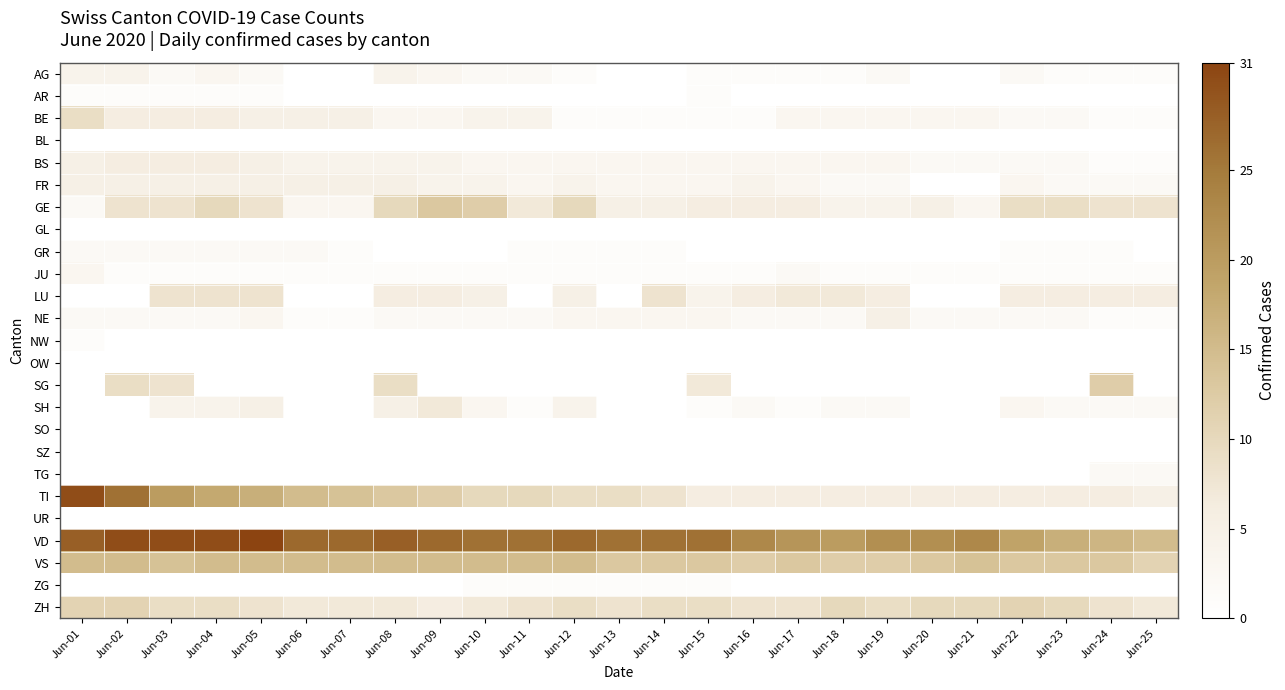

Reading left to right, what are all the values shown in this chart?

AG: Jun-01=4	Jun-02=4	Jun-03=2	Jun-04=3	Jun-05=2	Jun-06=0	Jun-07=0	Jun-08=4	Jun-09=3	Jun-10=2	Jun-11=2	Jun-12=1	Jun-13=0	Jun-14=0	Jun-15=1	Jun-16=1	Jun-17=1	Jun-18=1	Jun-19=2	Jun-20=0	Jun-21=0	Jun-22=2	Jun-23=1	Jun-24=1	Jun-25=1
AR: Jun-01=1	Jun-02=1	Jun-03=1	Jun-04=1	Jun-05=1	Jun-06=0	Jun-07=0	Jun-08=0	Jun-09=0	Jun-10=0	Jun-11=0	Jun-12=0	Jun-13=0	Jun-14=0	Jun-15=1	Jun-16=0	Jun-17=0	Jun-18=0	Jun-19=0	Jun-20=0	Jun-21=0	Jun-22=0	Jun-23=0	Jun-24=0	Jun-25=0
BE: Jun-01=9	Jun-02=6	Jun-03=6	Jun-04=6	Jun-05=5	Jun-06=5	Jun-07=5	Jun-08=3	Jun-09=3	Jun-10=4	Jun-11=4	Jun-12=1	Jun-13=1	Jun-14=1	Jun-15=1	Jun-16=1	Jun-17=3	Jun-18=3	Jun-19=3	Jun-20=3	Jun-21=3	Jun-22=2	Jun-23=2	Jun-24=1	Jun-25=1
BL: Jun-01=0	Jun-02=0	Jun-03=0	Jun-04=0	Jun-05=0	Jun-06=0	Jun-07=0	Jun-08=0	Jun-09=0	Jun-10=0	Jun-11=0	Jun-12=0	Jun-13=0	Jun-14=0	Jun-15=0	Jun-16=0	Jun-17=0	Jun-18=0	Jun-19=0	Jun-20=0	Jun-21=0	Jun-22=0	Jun-23=0	Jun-24=0	Jun-25=0
BS: Jun-01=5	Jun-02=6	Jun-03=6	Jun-04=6	Jun-05=5	Jun-06=4	Jun-07=4	Jun-08=4	Jun-09=4	Jun-10=3	Jun-11=3	Jun-12=3	Jun-13=3	Jun-14=3	Jun-15=3	Jun-16=3	Jun-17=3	Jun-18=3	Jun-19=3	Jun-20=2	Jun-21=2	Jun-22=2	Jun-23=2	Jun-24=1	Jun-25=1
FR: Jun-01=5	Jun-02=5	Jun-03=5	Jun-04=5	Jun-05=5	Jun-06=5	Jun-07=5	Jun-08=5	Jun-09=4	Jun-10=4	Jun-11=3	Jun-12=4	Jun-13=3	Jun-14=3	Jun-15=3	Jun-16=4	Jun-17=3	Jun-18=2	Jun-19=2	Jun-20=0	Jun-21=0	Jun-22=3	Jun-23=2	Jun-24=2	Jun-25=2
GE: Jun-01=2	Jun-02=8	Jun-03=8	Jun-04=10	Jun-05=8	Jun-06=3	Jun-07=3	Jun-08=10	Jun-09=13	Jun-10=12	Jun-11=7	Jun-12=10	Jun-13=5	Jun-14=5	Jun-15=6	Jun-16=6	Jun-17=6	Jun-18=4	Jun-19=4	Jun-20=5	Jun-21=3	Jun-22=9	Jun-23=9	Jun-24=8	Jun-25=8
GL: Jun-01=0	Jun-02=0	Jun-03=0	Jun-04=0	Jun-05=0	Jun-06=0	Jun-07=0	Jun-08=0	Jun-09=0	Jun-10=0	Jun-11=0	Jun-12=0	Jun-13=0	Jun-14=0	Jun-15=0	Jun-16=0	Jun-17=0	Jun-18=0	Jun-19=0	Jun-20=0	Jun-21=0	Jun-22=0	Jun-23=0	Jun-24=0	Jun-25=0
GR: Jun-01=2	Jun-02=2	Jun-03=2	Jun-04=2	Jun-05=2	Jun-06=2	Jun-07=1	Jun-08=0	Jun-09=0	Jun-10=0	Jun-11=1	Jun-12=1	Jun-13=1	Jun-14=1	Jun-15=0	Jun-16=0	Jun-17=0	Jun-18=0	Jun-19=0	Jun-20=0	Jun-21=0	Jun-22=1	Jun-23=1	Jun-24=1	Jun-25=0
JU: Jun-01=3	Jun-02=1	Jun-03=1	Jun-04=1	Jun-05=1	Jun-06=1	Jun-07=1	Jun-08=1	Jun-09=1	Jun-10=1	Jun-11=1	Jun-12=1	Jun-13=1	Jun-14=1	Jun-15=1	Jun-16=1	Jun-17=2	Jun-18=1	Jun-19=1	Jun-20=1	Jun-21=1	Jun-22=1	Jun-23=1	Jun-24=1	Jun-25=1
LU: Jun-01=0	Jun-02=0	Jun-03=8	Jun-04=8	Jun-05=8	Jun-06=0	Jun-07=0	Jun-08=6	Jun-09=6	Jun-10=5	Jun-11=0	Jun-12=5	Jun-13=0	Jun-14=8	Jun-15=4	Jun-16=6	Jun-17=7	Jun-18=7	Jun-19=6	Jun-20=0	Jun-21=0	Jun-22=6	Jun-23=6	Jun-24=6	Jun-25=6
NE: Jun-01=2	Jun-02=2	Jun-03=2	Jun-04=2	Jun-05=3	Jun-06=1	Jun-07=1	Jun-08=2	Jun-09=2	Jun-10=2	Jun-11=2	Jun-12=3	Jun-13=3	Jun-14=3	Jun-15=3	Jun-16=2	Jun-17=2	Jun-18=2	Jun-19=5	Jun-20=2	Jun-21=2	Jun-22=2	Jun-23=2	Jun-24=1	Jun-25=1
NW: Jun-01=1	Jun-02=0	Jun-03=0	Jun-04=0	Jun-05=0	Jun-06=0	Jun-07=0	Jun-08=0	Jun-09=0	Jun-10=0	Jun-11=0	Jun-12=0	Jun-13=0	Jun-14=0	Jun-15=0	Jun-16=0	Jun-17=0	Jun-18=0	Jun-19=0	Jun-20=0	Jun-21=0	Jun-22=0	Jun-23=0	Jun-24=0	Jun-25=0
OW: Jun-01=0	Jun-02=0	Jun-03=0	Jun-04=0	Jun-05=0	Jun-06=0	Jun-07=0	Jun-08=0	Jun-09=0	Jun-10=0	Jun-11=0	Jun-12=0	Jun-13=0	Jun-14=0	Jun-15=0	Jun-16=0	Jun-17=0	Jun-18=0	Jun-19=0	Jun-20=0	Jun-21=0	Jun-22=0	Jun-23=0	Jun-24=0	Jun-25=0
SG: Jun-01=0	Jun-02=9	Jun-03=8	Jun-04=0	Jun-05=0	Jun-06=0	Jun-07=0	Jun-08=9	Jun-09=0	Jun-10=0	Jun-11=0	Jun-12=0	Jun-13=0	Jun-14=0	Jun-15=7	Jun-16=0	Jun-17=0	Jun-18=0	Jun-19=0	Jun-20=0	Jun-21=0	Jun-22=0	Jun-23=0	Jun-24=12	Jun-25=0
SH: Jun-01=0	Jun-02=0	Jun-03=4	Jun-04=4	Jun-05=5	Jun-06=0	Jun-07=0	Jun-08=5	Jun-09=7	Jun-10=3	Jun-11=1	Jun-12=4	Jun-13=0	Jun-14=0	Jun-15=1	Jun-16=2	Jun-17=1	Jun-18=2	Jun-19=2	Jun-20=0	Jun-21=0	Jun-22=3	Jun-23=2	Jun-24=2	Jun-25=2
SO: Jun-01=0	Jun-02=0	Jun-03=0	Jun-04=0	Jun-05=0	Jun-06=0	Jun-07=0	Jun-08=0	Jun-09=0	Jun-10=0	Jun-11=0	Jun-12=0	Jun-13=0	Jun-14=0	Jun-15=0	Jun-16=0	Jun-17=0	Jun-18=0	Jun-19=0	Jun-20=0	Jun-21=0	Jun-22=0	Jun-23=0	Jun-24=0	Jun-25=0
SZ: Jun-01=0	Jun-02=0	Jun-03=0	Jun-04=0	Jun-05=0	Jun-06=0	Jun-07=0	Jun-08=0	Jun-09=0	Jun-10=0	Jun-11=0	Jun-12=0	Jun-13=0	Jun-14=0	Jun-15=0	Jun-16=0	Jun-17=0	Jun-18=0	Jun-19=0	Jun-20=0	Jun-21=0	Jun-22=0	Jun-23=0	Jun-24=0	Jun-25=0
TG: Jun-01=0	Jun-02=0	Jun-03=0	Jun-04=0	Jun-05=0	Jun-06=0	Jun-07=0	Jun-08=0	Jun-09=0	Jun-10=0	Jun-11=0	Jun-12=0	Jun-13=0	Jun-14=0	Jun-15=0	Jun-16=0	Jun-17=0	Jun-18=0	Jun-19=0	Jun-20=0	Jun-21=0	Jun-22=0	Jun-23=0	Jun-24=2	Jun-25=2
TI: Jun-01=30	Jun-02=26	Jun-03=20	Jun-04=18	Jun-05=17	Jun-06=15	Jun-07=14	Jun-08=13	Jun-09=12	Jun-10=10	Jun-11=10	Jun-12=9	Jun-13=9	Jun-14=8	Jun-15=6	Jun-16=6	Jun-17=6	Jun-18=6	Jun-19=6	Jun-20=6	Jun-21=6	Jun-22=6	Jun-23=6	Jun-24=6	Jun-25=5
UR: Jun-01=0	Jun-02=0	Jun-03=0	Jun-04=0	Jun-05=0	Jun-06=0	Jun-07=0	Jun-08=0	Jun-09=0	Jun-10=0	Jun-11=0	Jun-12=0	Jun-13=0	Jun-14=0	Jun-15=0	Jun-16=0	Jun-17=0	Jun-18=0	Jun-19=0	Jun-20=0	Jun-21=0	Jun-22=0	Jun-23=0	Jun-24=0	Jun-25=0
VD: Jun-01=28	Jun-02=30	Jun-03=30	Jun-04=30	Jun-05=31	Jun-06=27	Jun-07=27	Jun-08=28	Jun-09=27	Jun-10=26	Jun-11=26	Jun-12=27	Jun-13=26	Jun-14=26	Jun-15=26	Jun-16=23	Jun-17=21	Jun-18=20	Jun-19=22	Jun-20=22	Jun-21=23	Jun-22=19	Jun-23=17	Jun-24=16	Jun-25=15
VS: Jun-01=15	Jun-02=15	Jun-03=14	Jun-04=15	Jun-05=15	Jun-06=15	Jun-07=15	Jun-08=15	Jun-09=15	Jun-10=15	Jun-11=15	Jun-12=15	Jun-13=13	Jun-14=13	Jun-15=13	Jun-16=12	Jun-17=13	Jun-18=12	Jun-19=12	Jun-20=13	Jun-21=14	Jun-22=13	Jun-23=13	Jun-24=13	Jun-25=11
ZG: Jun-01=0	Jun-02=0	Jun-03=0	Jun-04=0	Jun-05=0	Jun-06=0	Jun-07=0	Jun-08=0	Jun-09=0	Jun-10=1	Jun-11=1	Jun-12=1	Jun-13=1	Jun-14=1	Jun-15=1	Jun-16=0	Jun-17=0	Jun-18=0	Jun-19=0	Jun-20=0	Jun-21=0	Jun-22=0	Jun-23=0	Jun-24=0	Jun-25=0
ZH: Jun-01=11	Jun-02=11	Jun-03=9	Jun-04=9	Jun-05=8	Jun-06=7	Jun-07=7	Jun-08=7	Jun-09=6	Jun-10=7	Jun-11=8	Jun-12=9	Jun-13=8	Jun-14=9	Jun-15=9	Jun-16=8	Jun-17=8	Jun-18=10	Jun-19=9	Jun-20=10	Jun-21=10	Jun-22=11	Jun-23=10	Jun-24=8	Jun-25=7